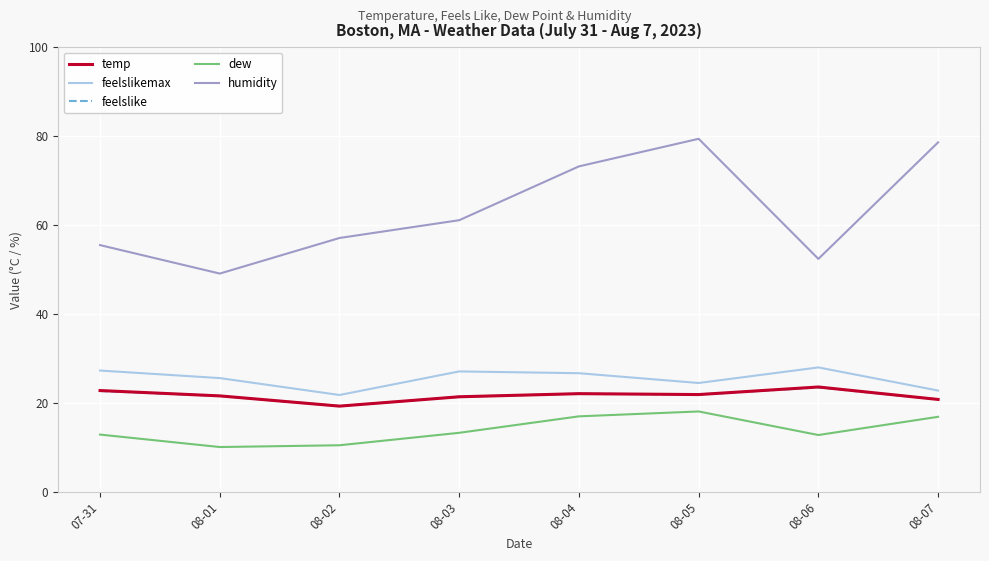

What is the difference between the feelslike values at 08-02 and 08-03?

2.1